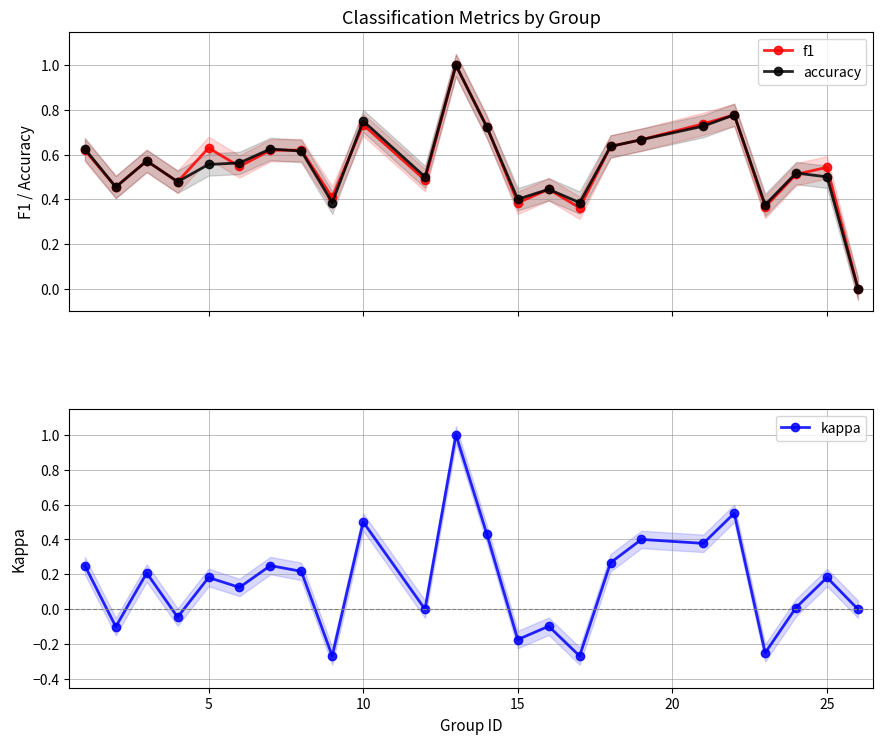

True or false: f1 has more than 0 points higher than both neighbors.

True